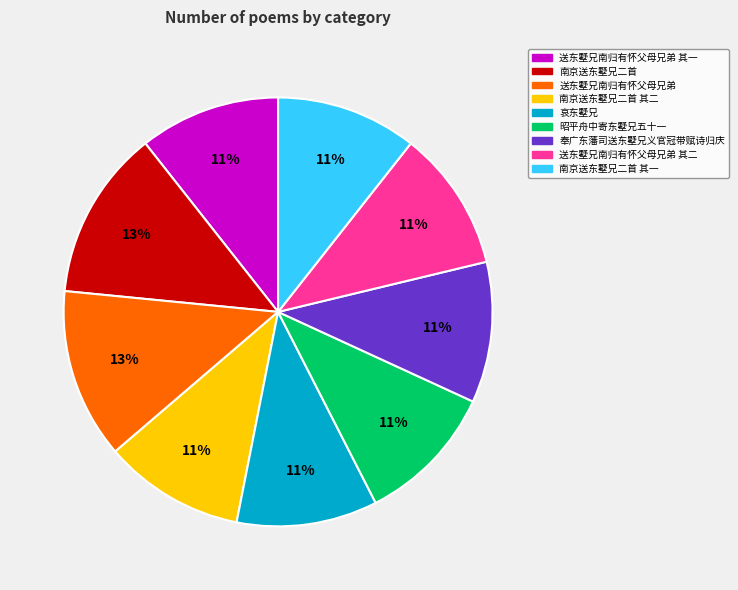

To the nearest percent, what portion does 南京送东墅兄二首 其二 represent?

11%